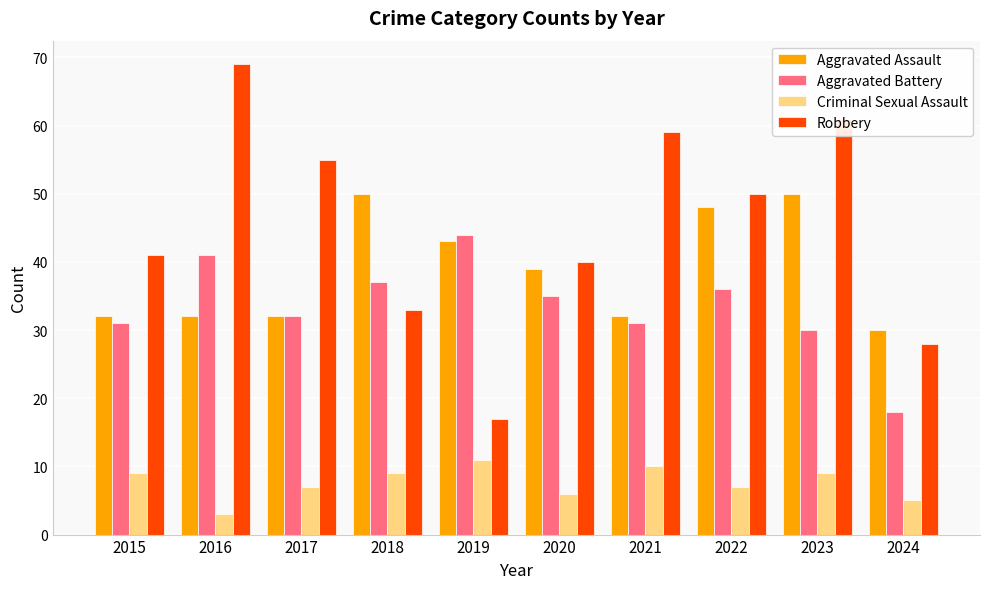

What is the minimum value for Criminal Sexual Assault?

3